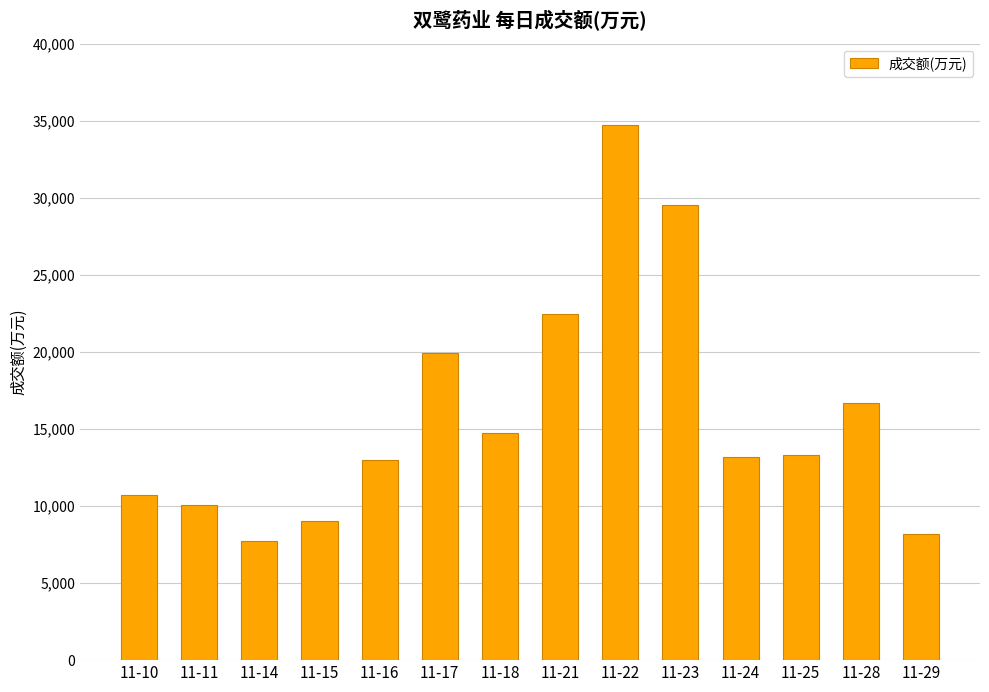

What is the sum of the values at 11-11 and 11-29?

18256